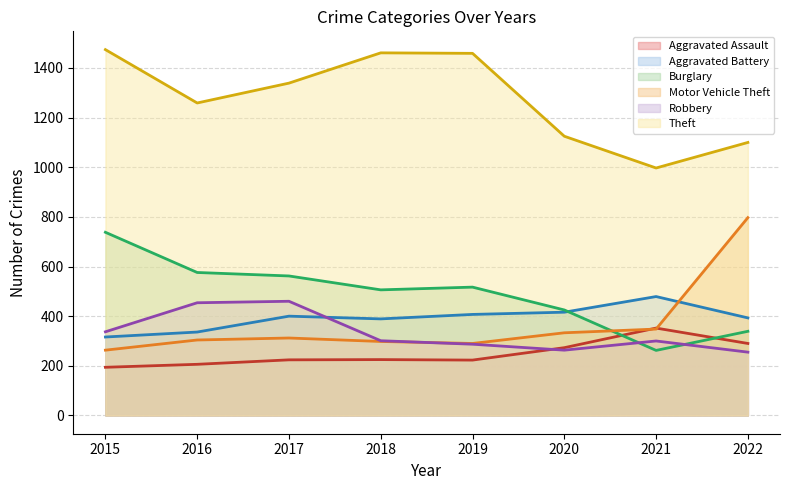

True or false: Theft has a value of 564 at 2016.

False